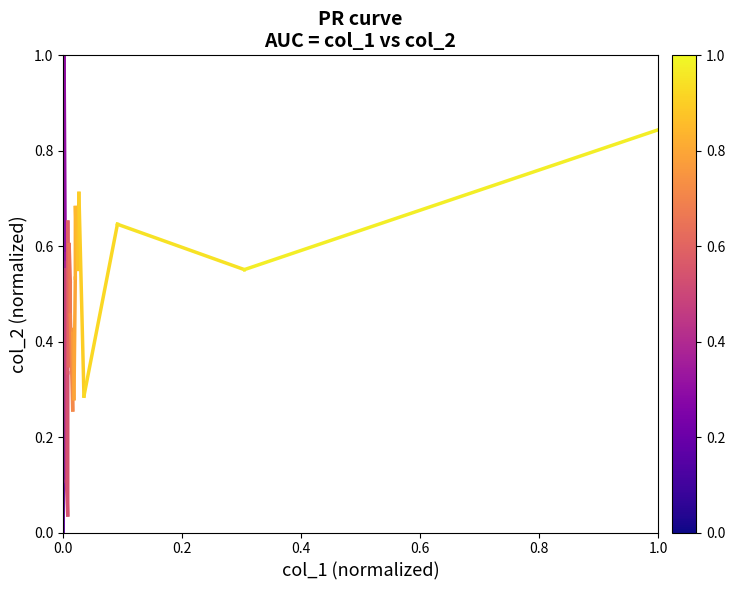

What is the value of the 1st point from the left?

0.5